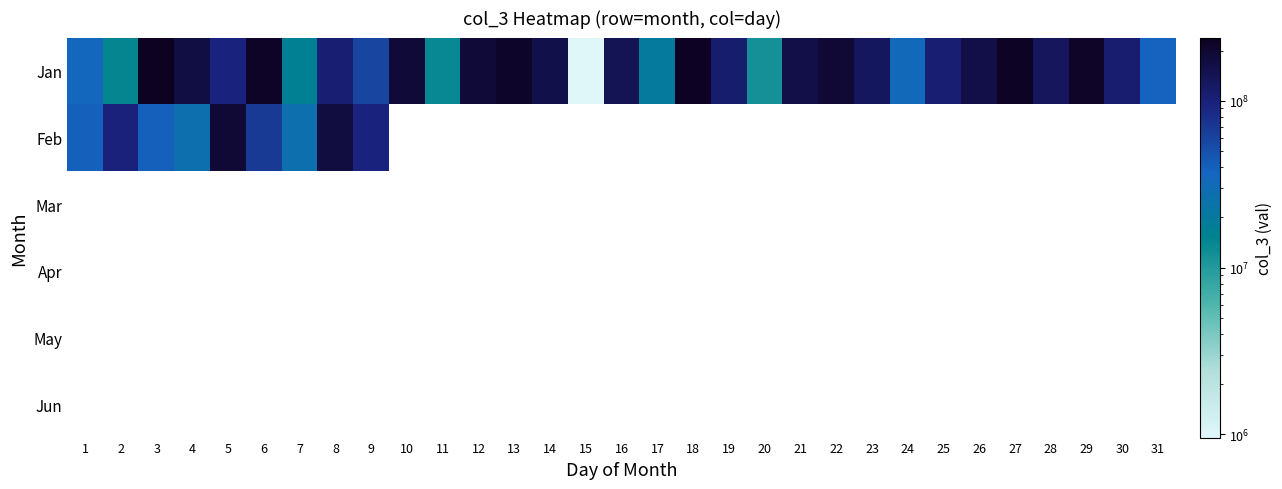

How many distinct data groups are displayed?

6